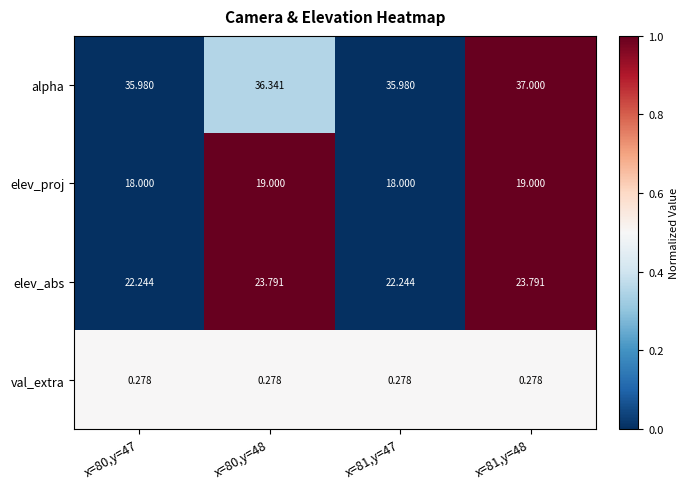

Is the value of elev_proj at x=80,y=48 greater than the value of alpha at x=80,y=48?

No